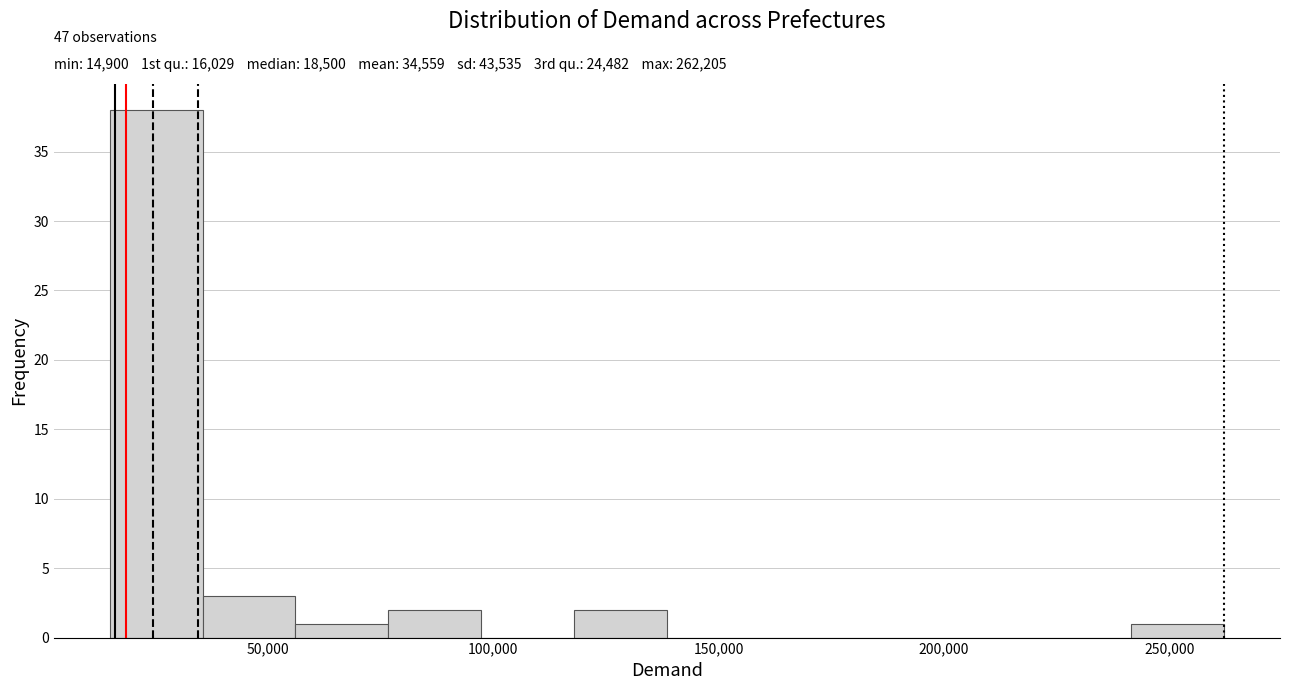

Which range on the x-axis has the tallest bar?

15000 to 35000